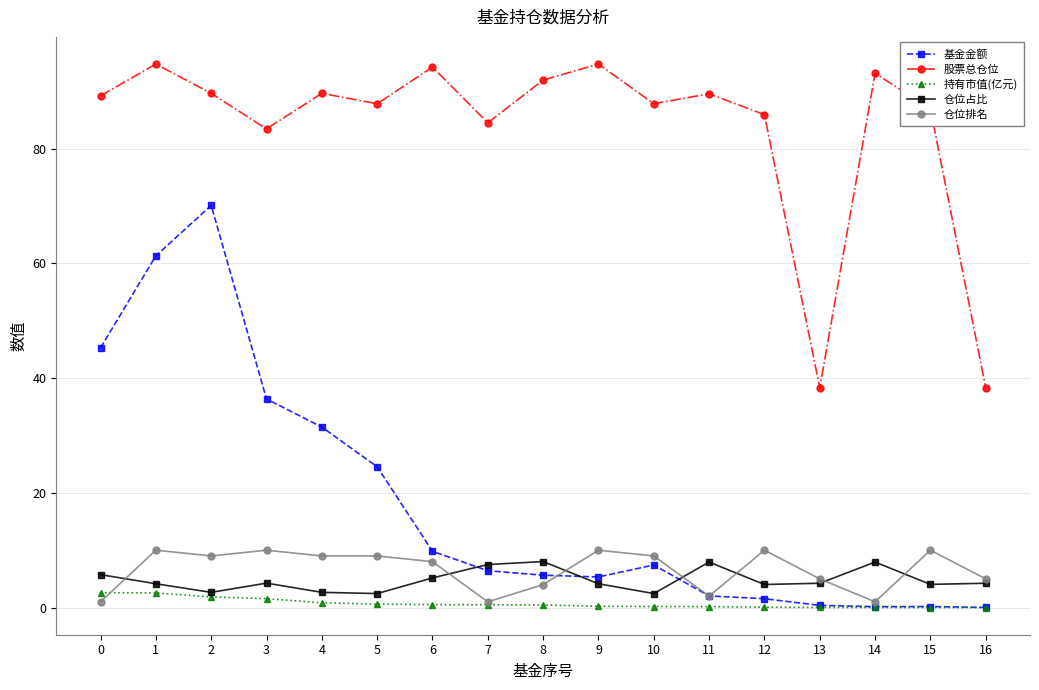

What are all the series names shown in the legend?

基金金额, 股票总仓位, 持有市值(亿元), 仓位占比, 仓位排名